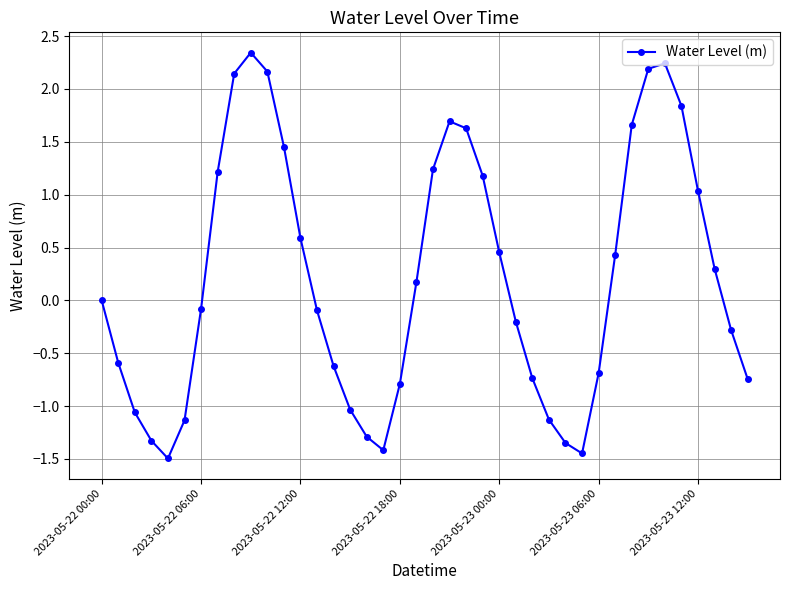

Does the chart have visible grid lines?

Yes